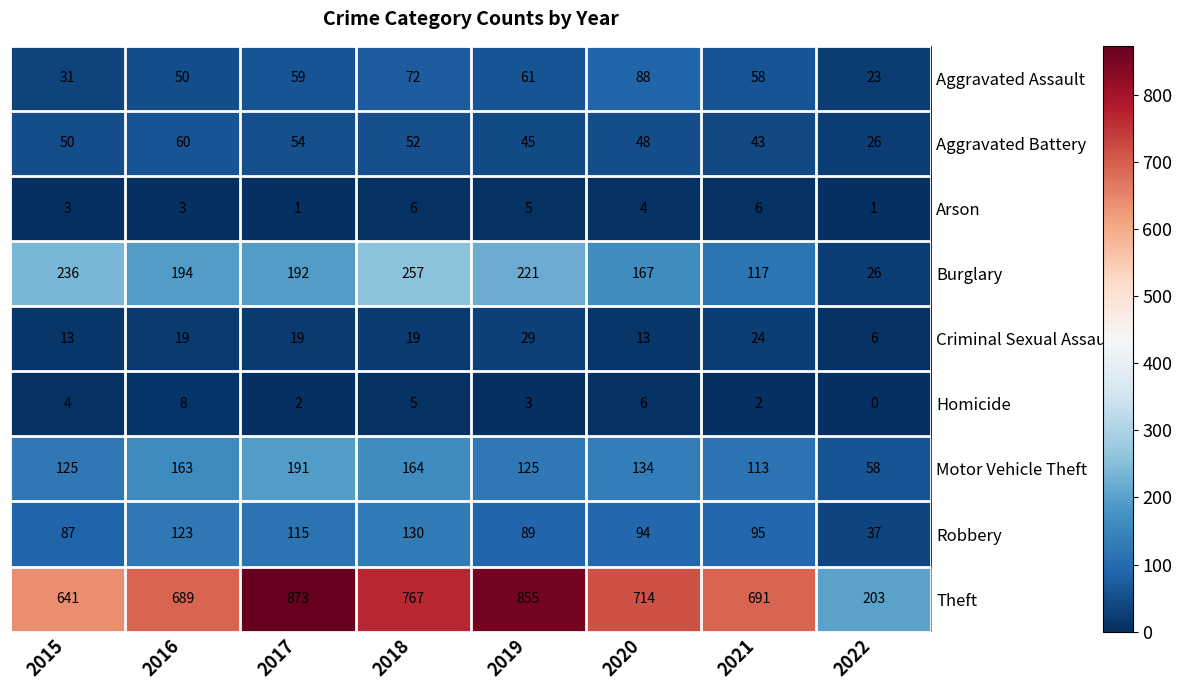

Count the Arson values in the range 3 to 6.

6